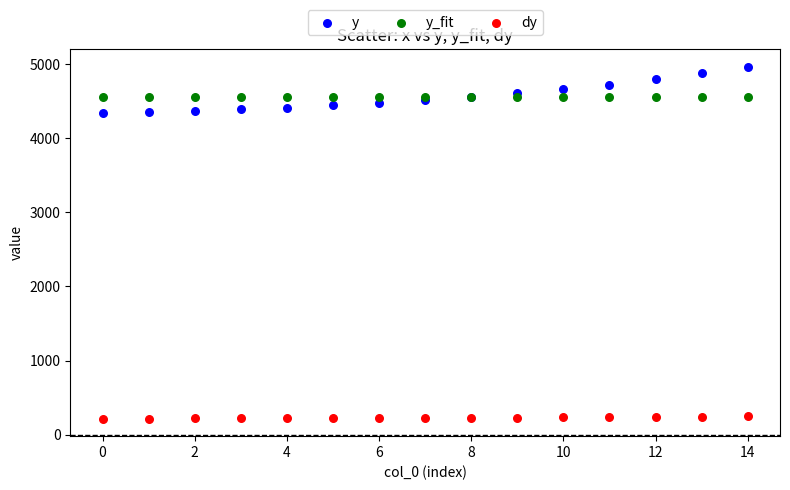

Which series has the largest Y range (max minus min)?

y